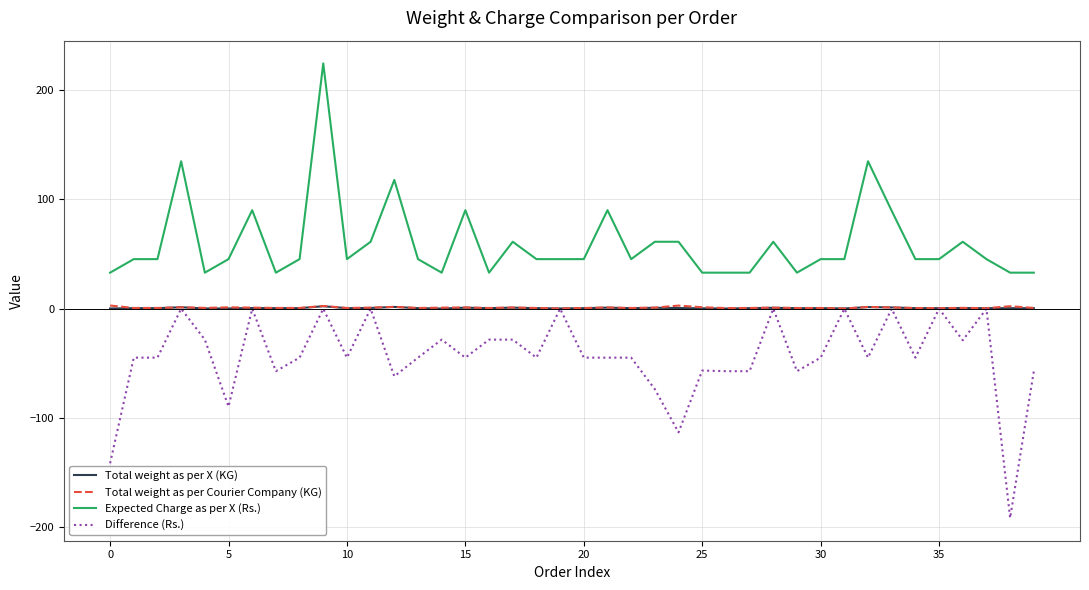

True or false: Difference (Rs.) and Expected Charge as per X (Rs.) intersect in this chart.

False